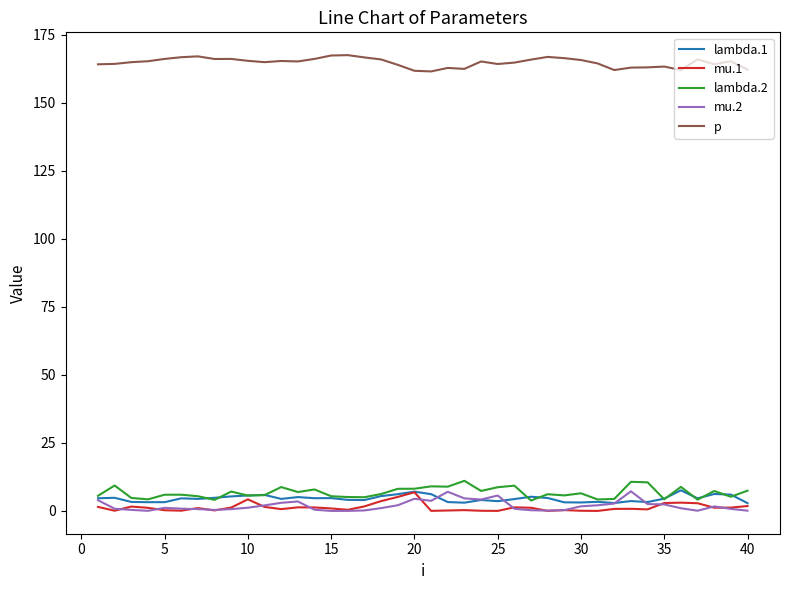

True or false: p and mu.1 cross at least once.

False